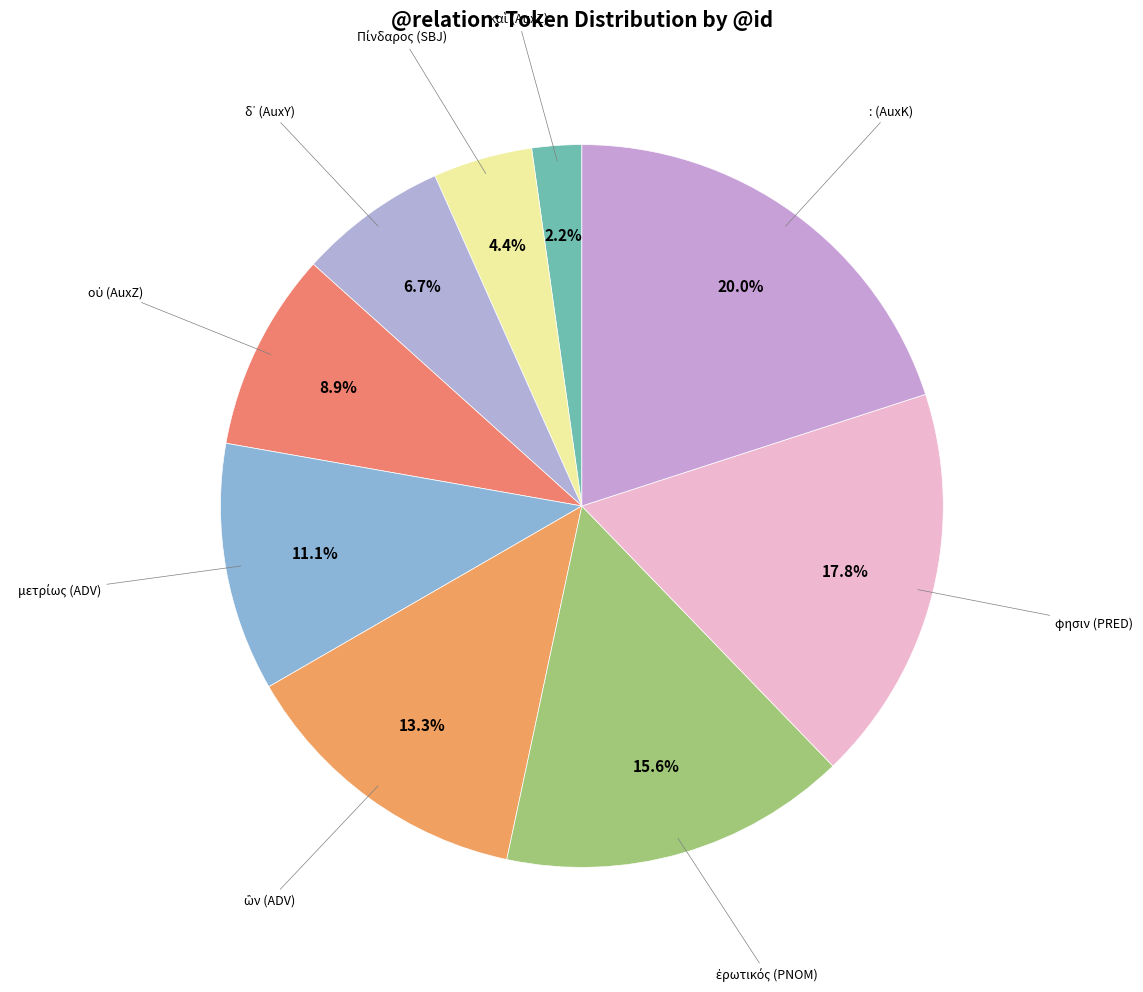

Count the number of slices in the pie.

9